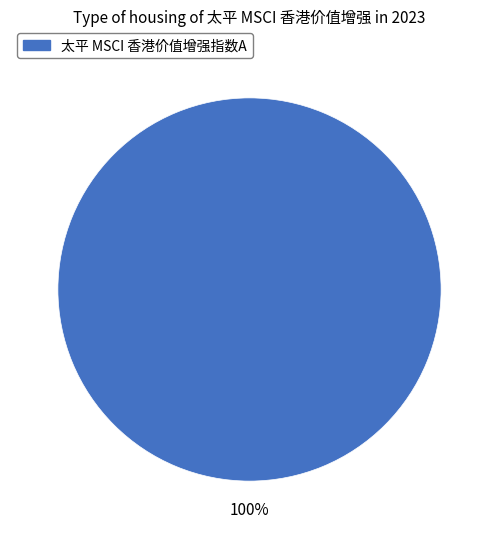

Is there a majority slice in this chart?

Yes